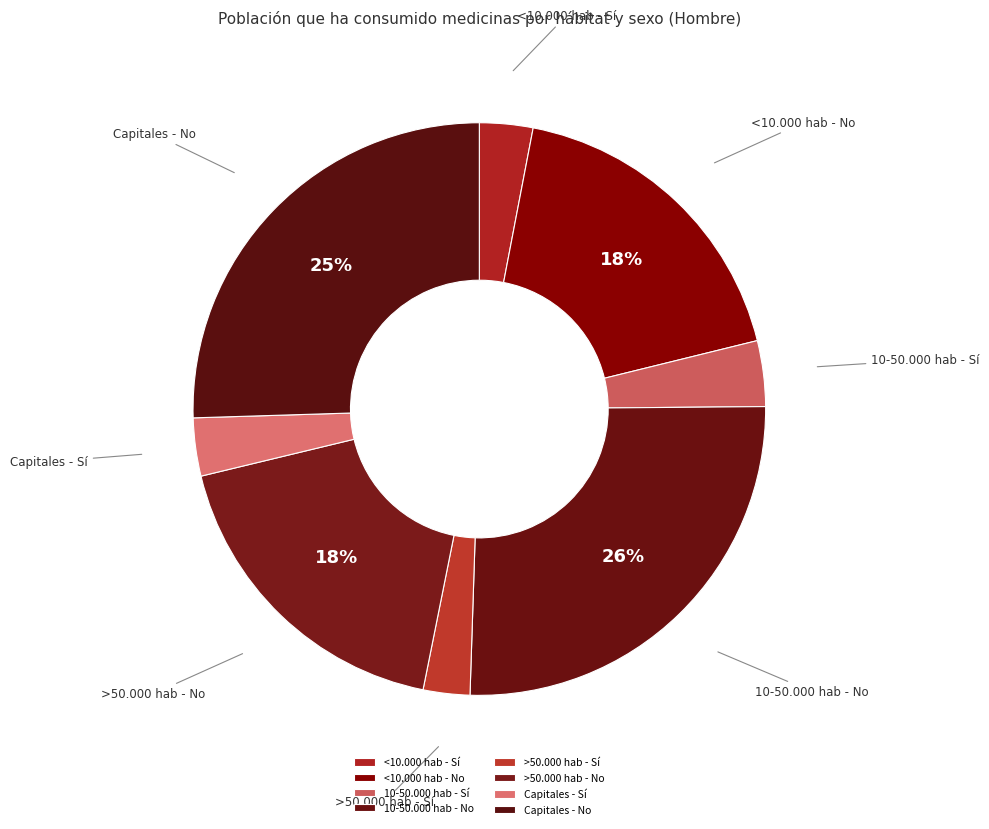

Does any single category account for the majority?

No